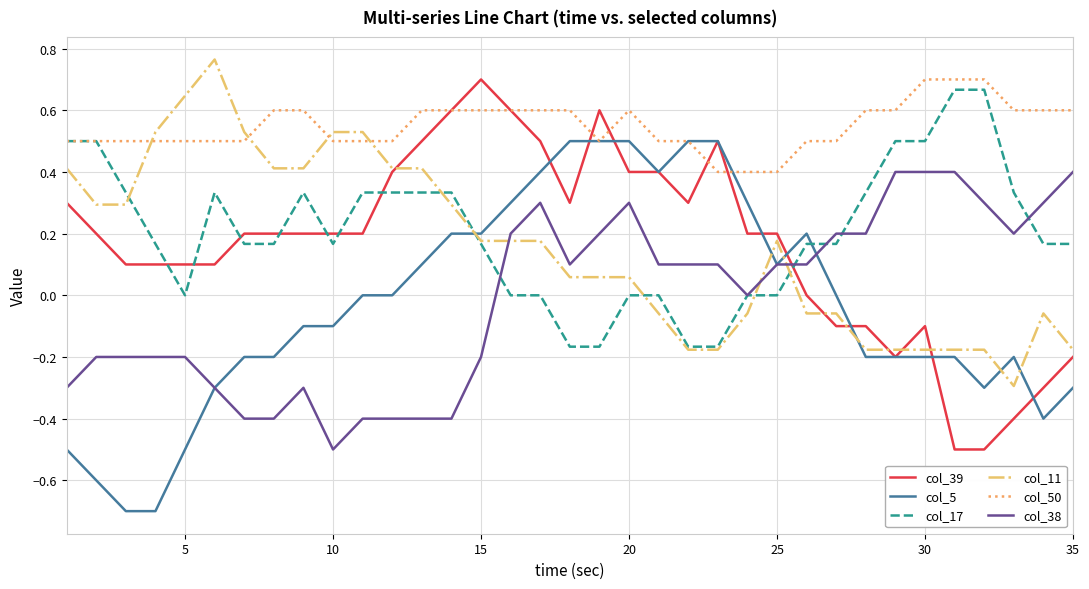

What is the smallest value displayed?

-0.7